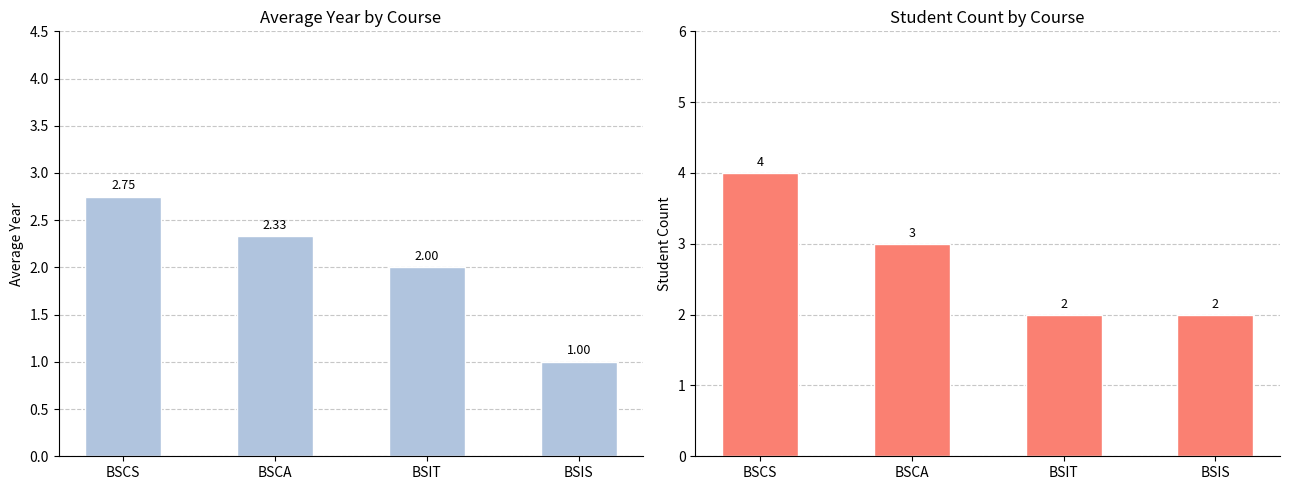

What is the value of the Student Count bar at the 2nd from the left?

3.0